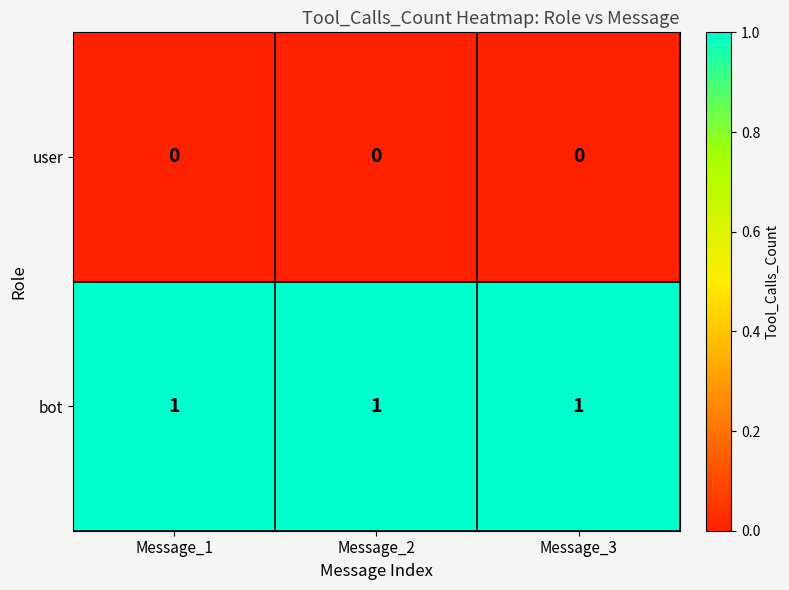

Rank the series by their maximum value, from highest to lowest.

bot, user